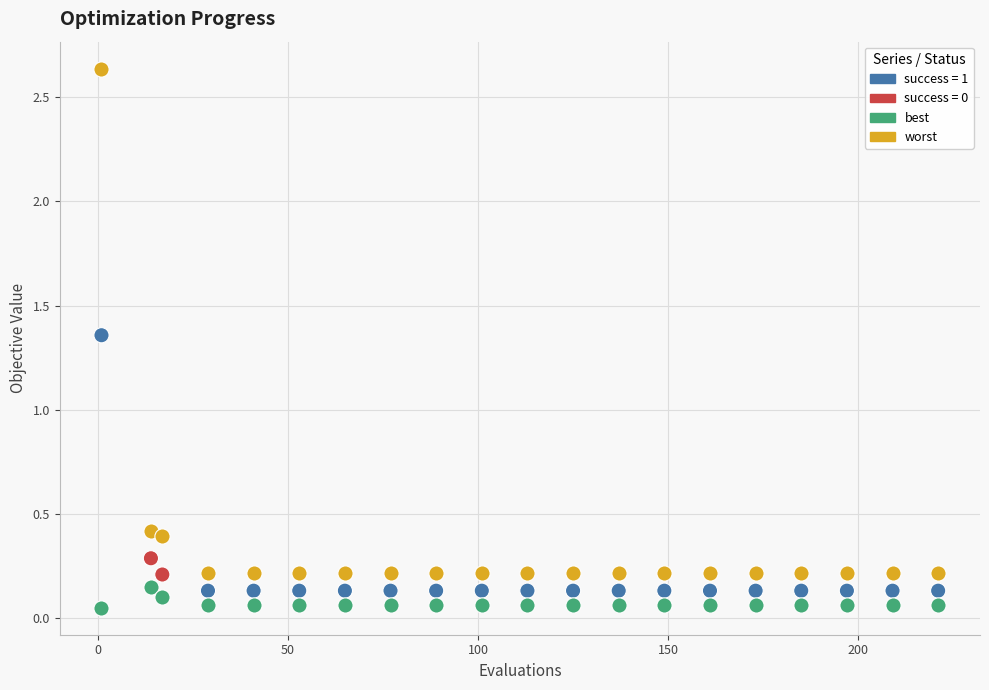

Across all data points, what is the range of X values (max minus min)?

220.0